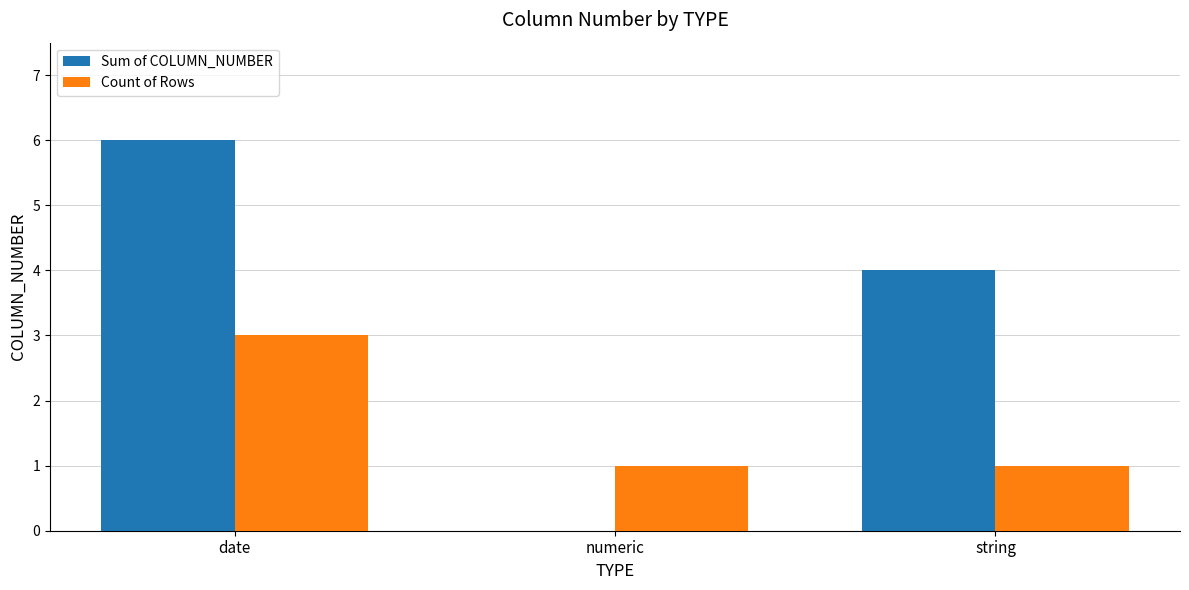

What is the total value across all series at date?

9